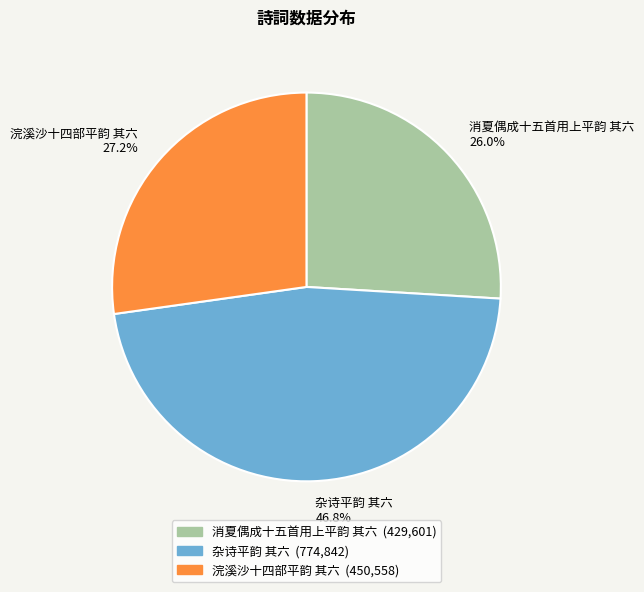

Which category has the biggest portion of the pie?

杂诗平韵 其六